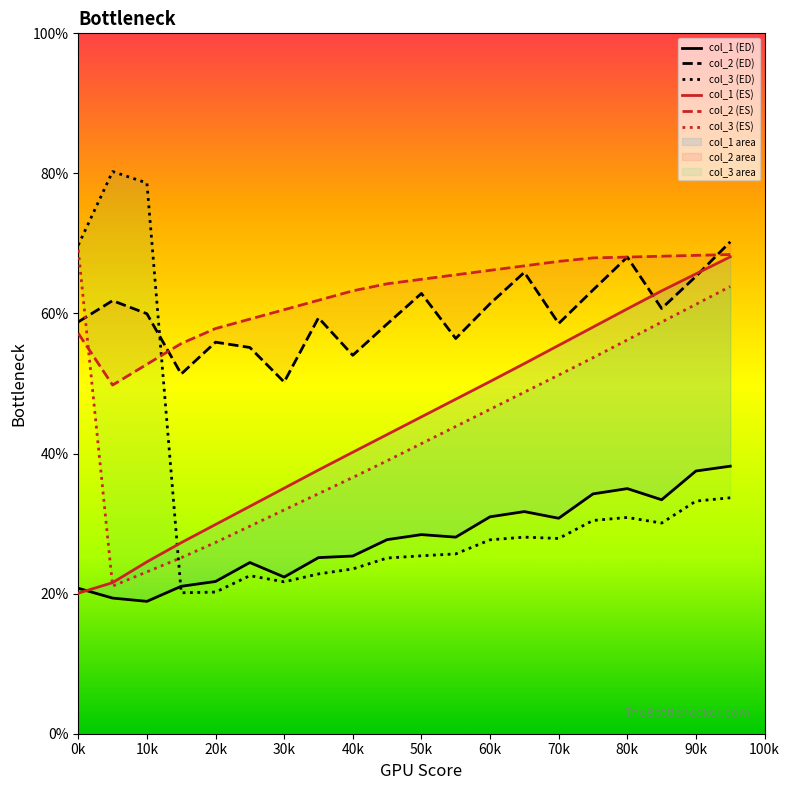

What is the average value of the col_2 (ES) series?

62.7